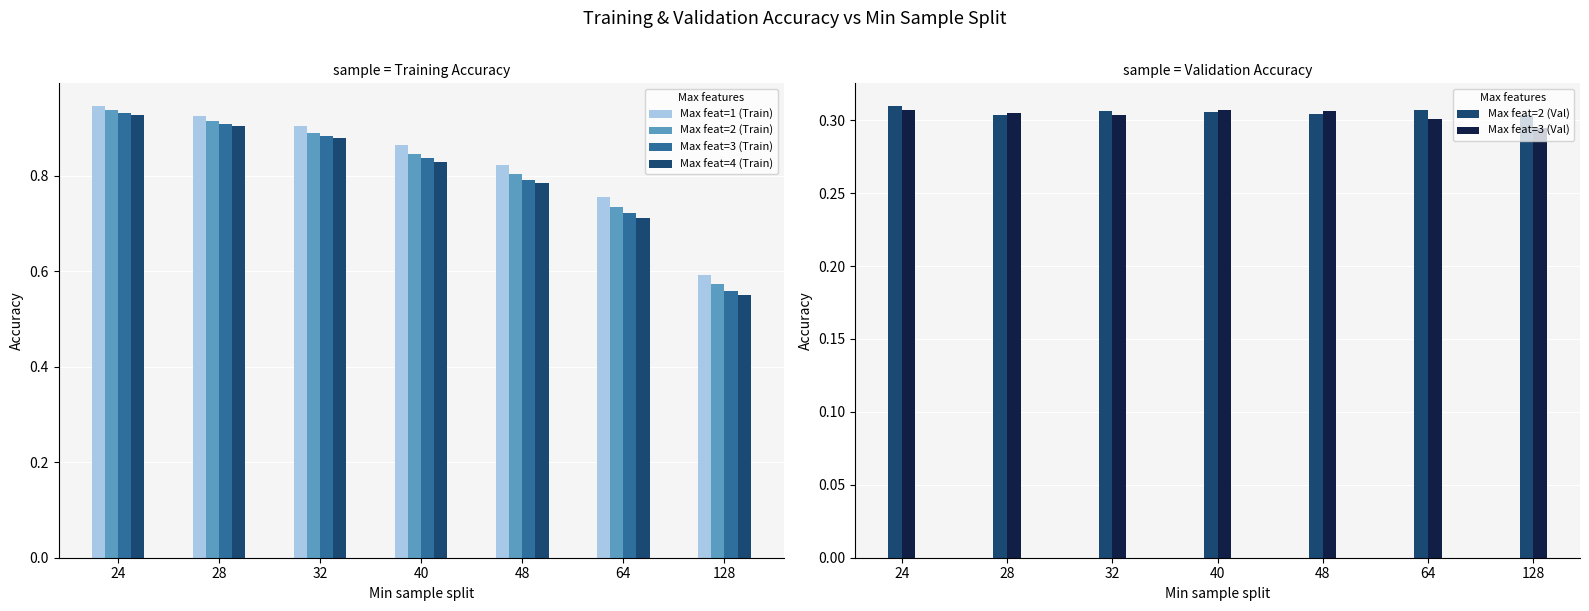

What value does the Max feat=3 (Val) series have at 128?

0.3